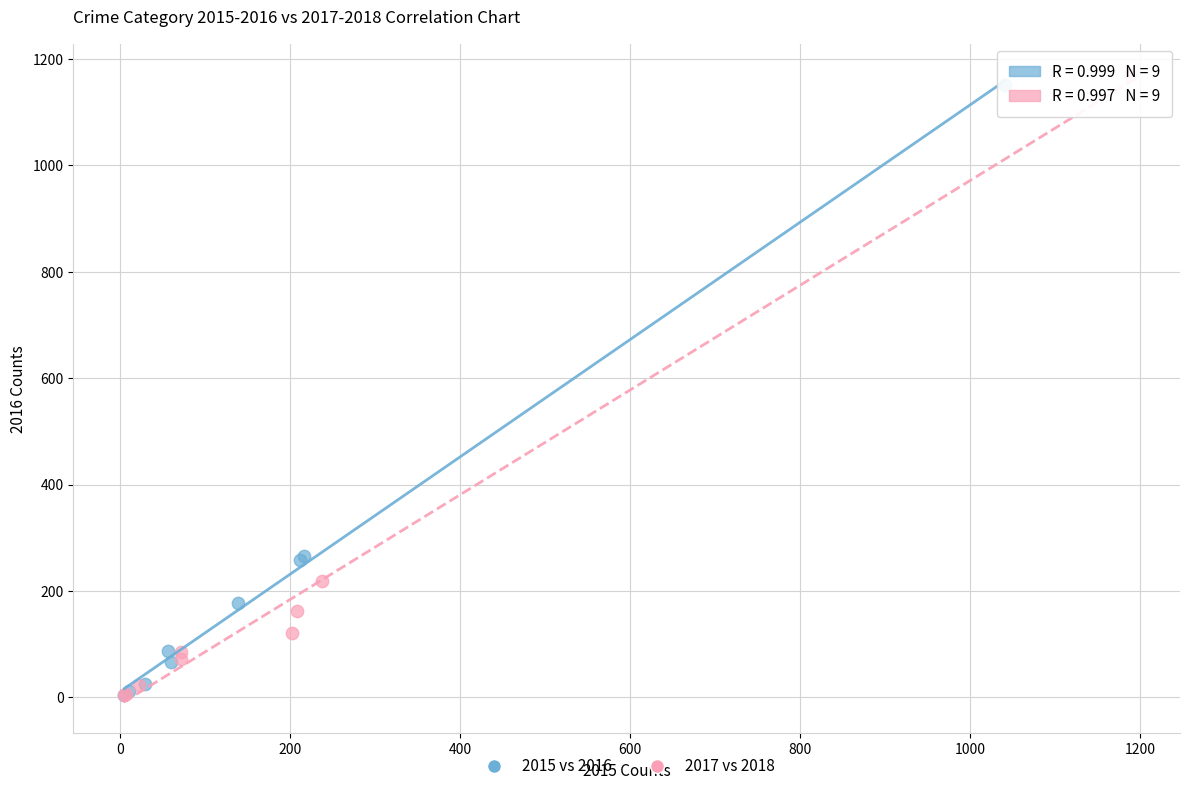

Which series has the largest Y range (max minus min)?

2017 vs 2018